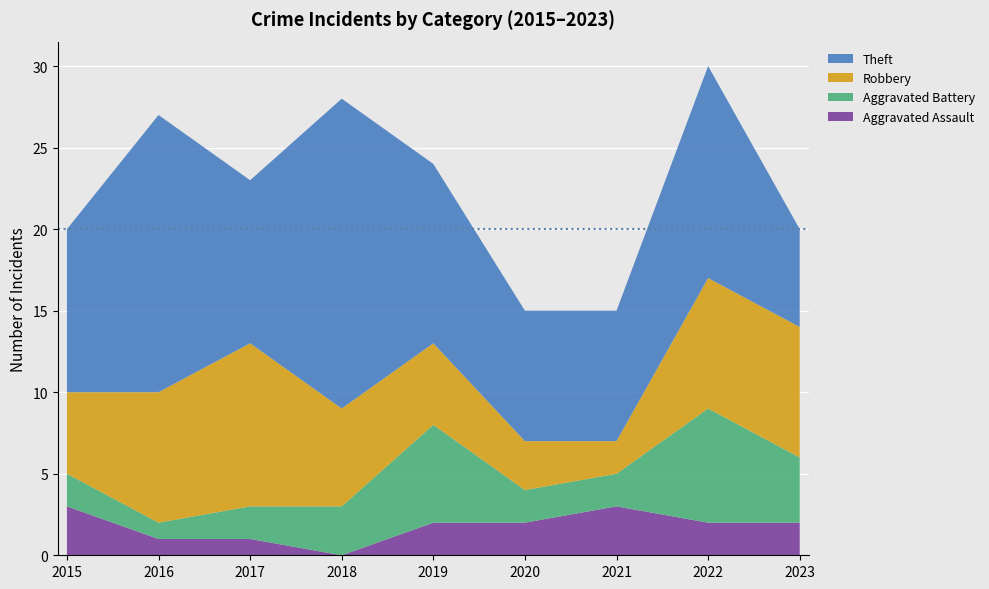

Reading left to right, what are all the values shown in this chart?

Aggravated Assault: 3	1	1	0	2	2	3	2	2
Aggravated Battery: 2	1	2	3	6	2	2	7	4
Robbery: 5	8	10	6	5	3	2	8	8
Theft: 10	17	10	19	11	8	8	13	6